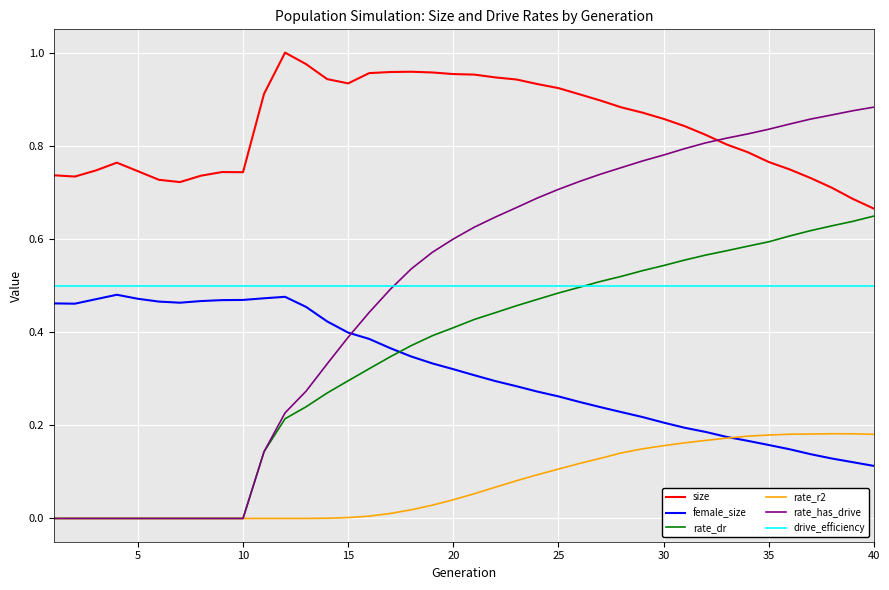

True or false: drive_efficiency and rate_r2 intersect in this chart.

False